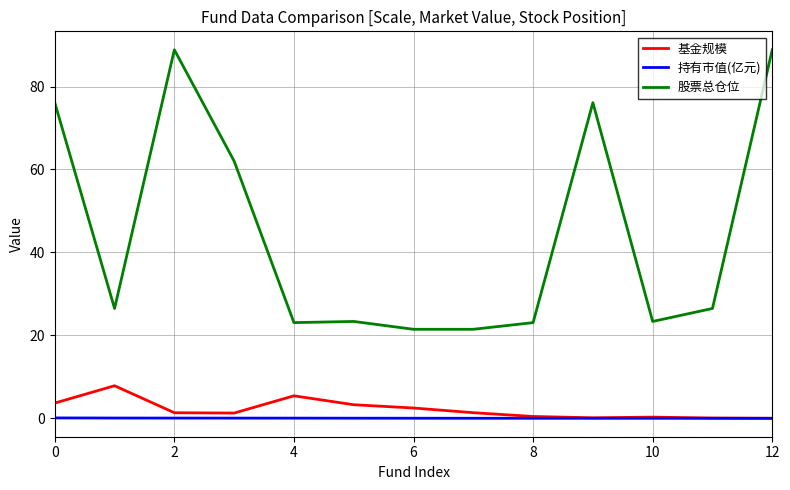

How many values in the 股票总仓位 series exceed 26?

7